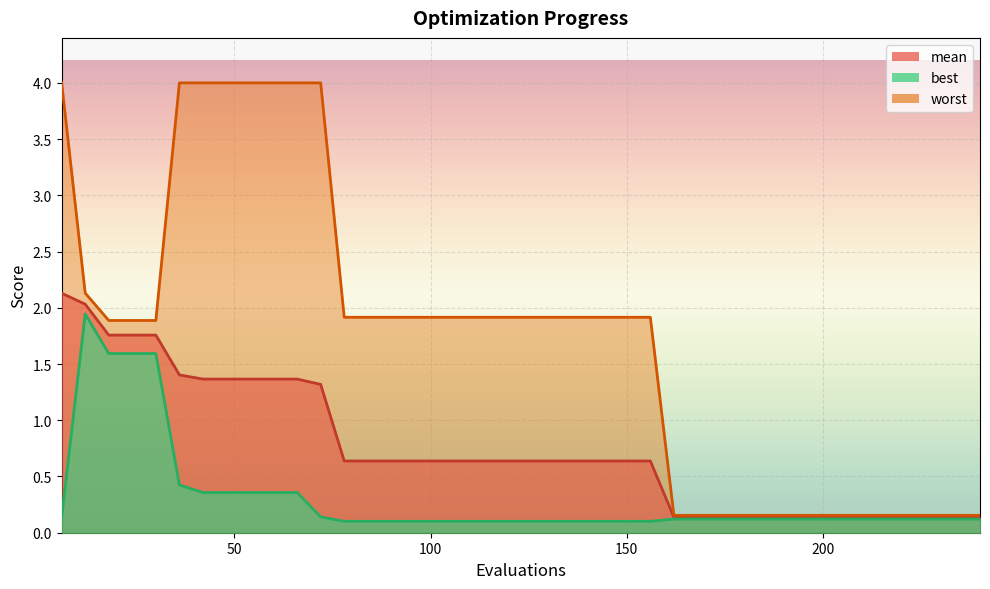

At which label is mean closest to 1?

72